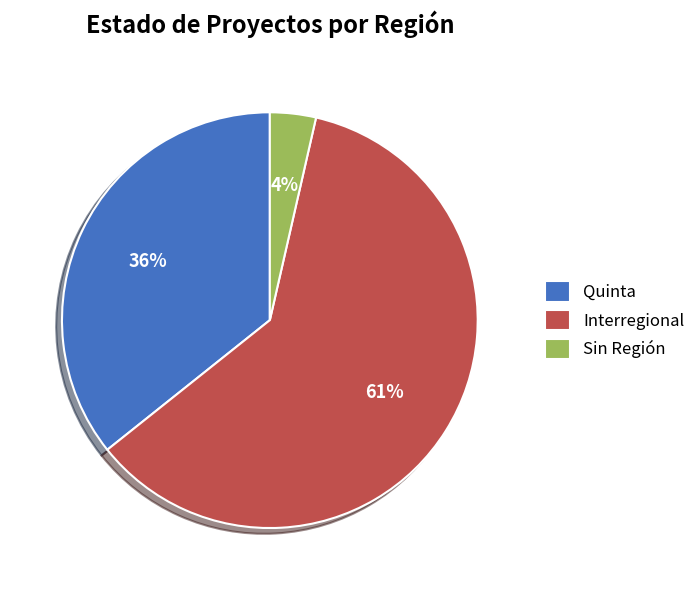

Which slice represents more than half of the pie?

Interregional